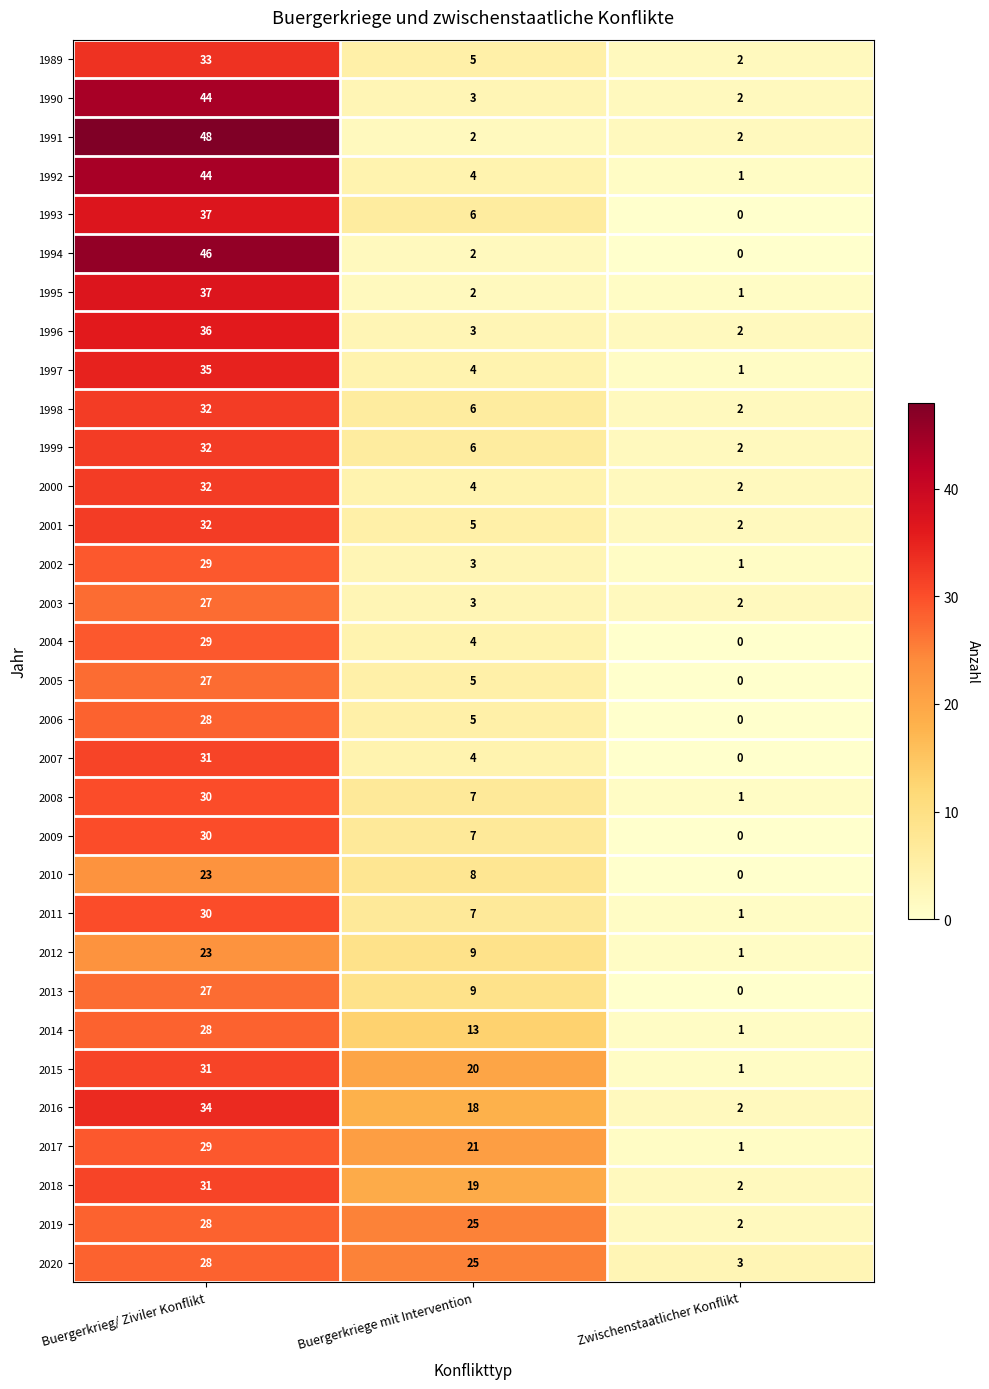

What is the spread (max minus min) of values at Buergerkriege mit Intervention?

23